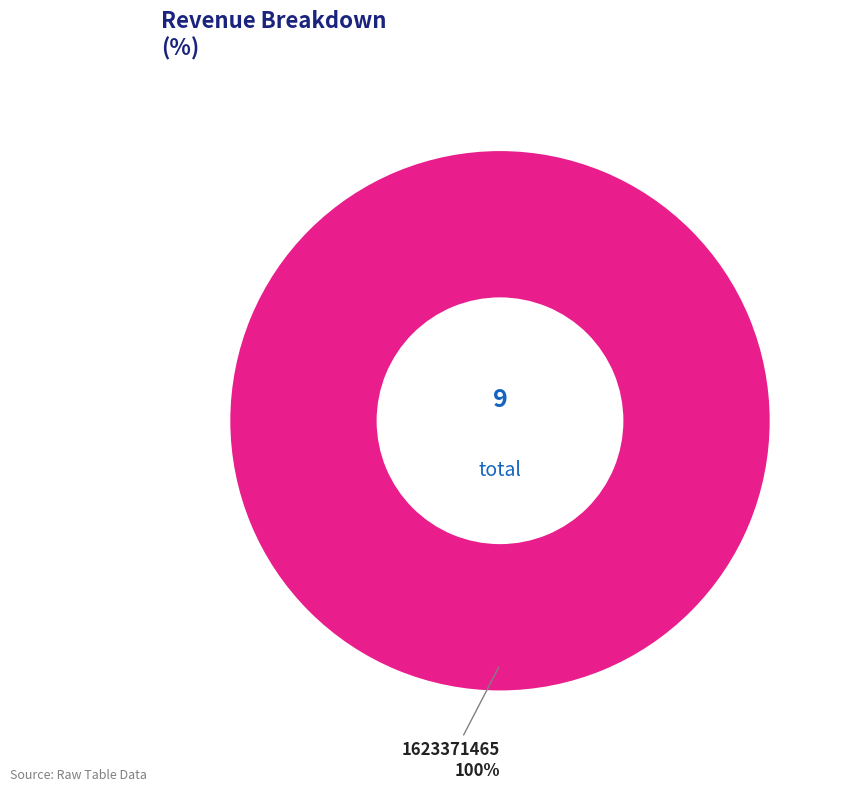

What percentage is the 1623371465 slice, to the nearest percent?

100%